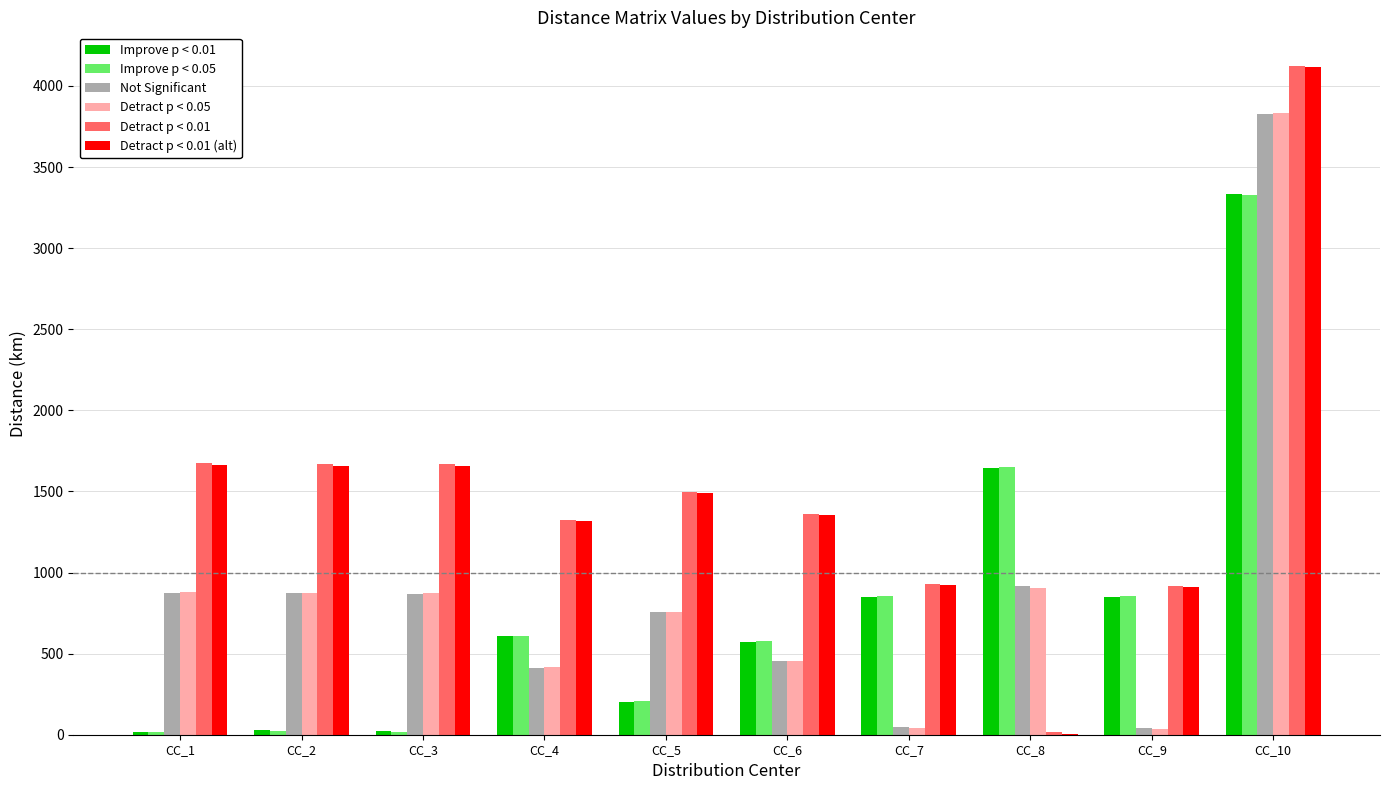

At which category is the sum across all series the highest?

CC_10